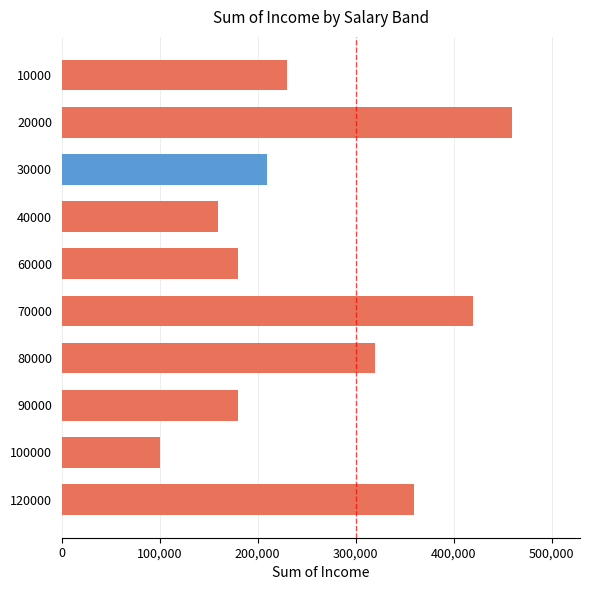

How many data points are less than 230000?

5